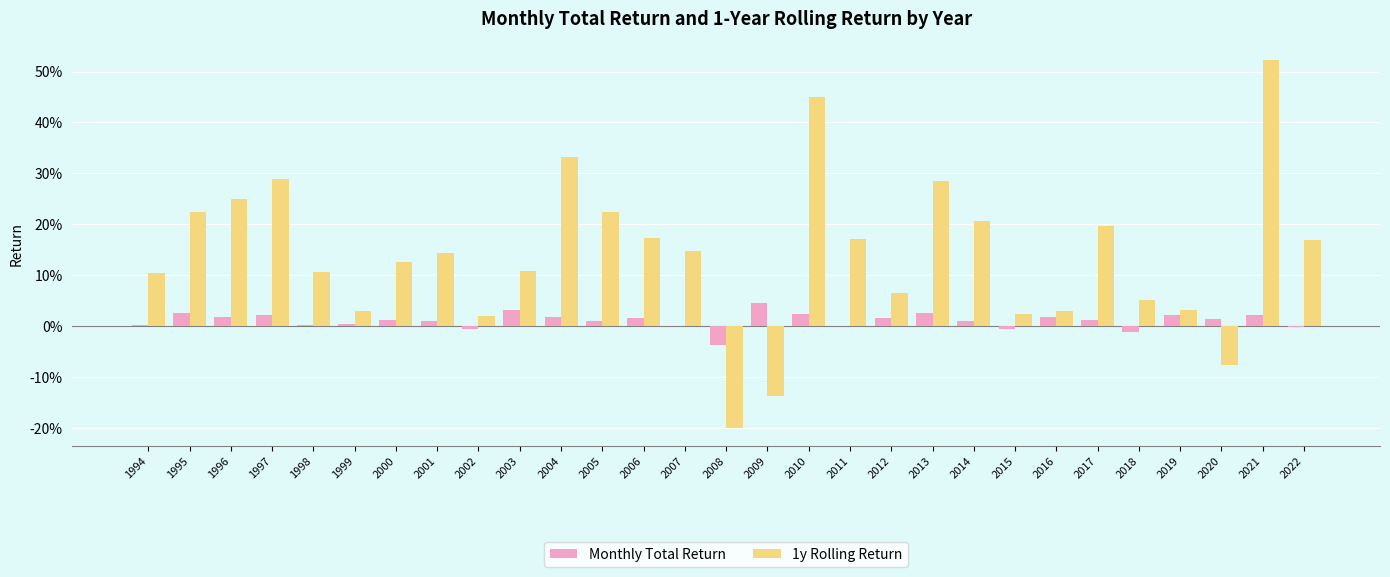

List the labels in order of 1y Rolling Return value, smallest first.

2008, 2009, 2020, 2002, 2015, 2016, 1999, 2019, 2018, 2012, 1994, 1998, 2003, 2000, 2001, 2007, 2022, 2011, 2006, 2017, 2014, 1995, 2005, 1996, 2013, 1997, 2004, 2010, 2021